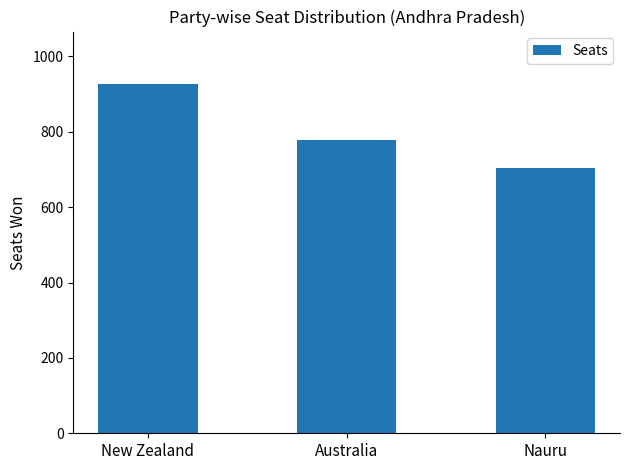

How many categories are shown in the chart?

3